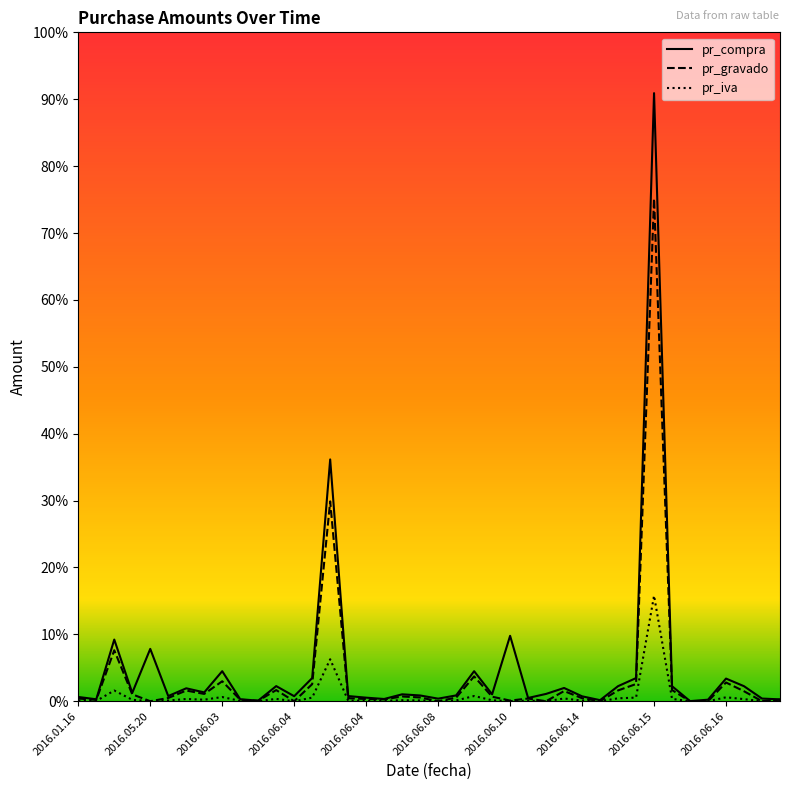

How many data points does each series have?

40